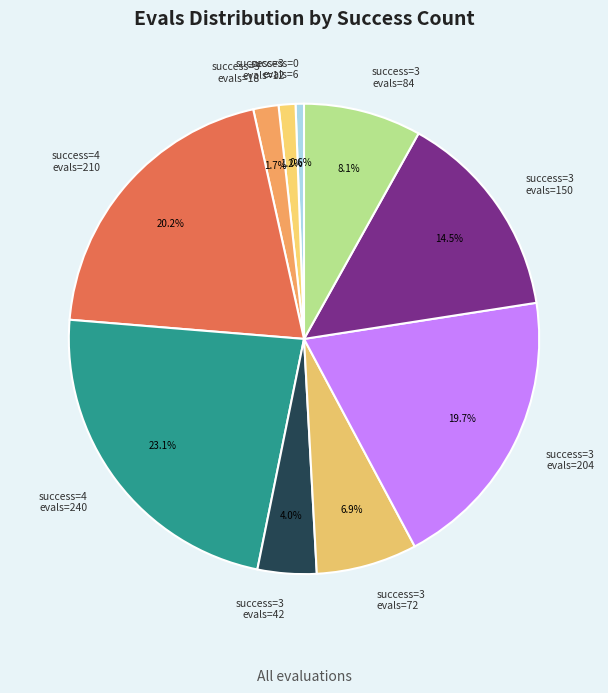

Does any single category account for the majority?

No